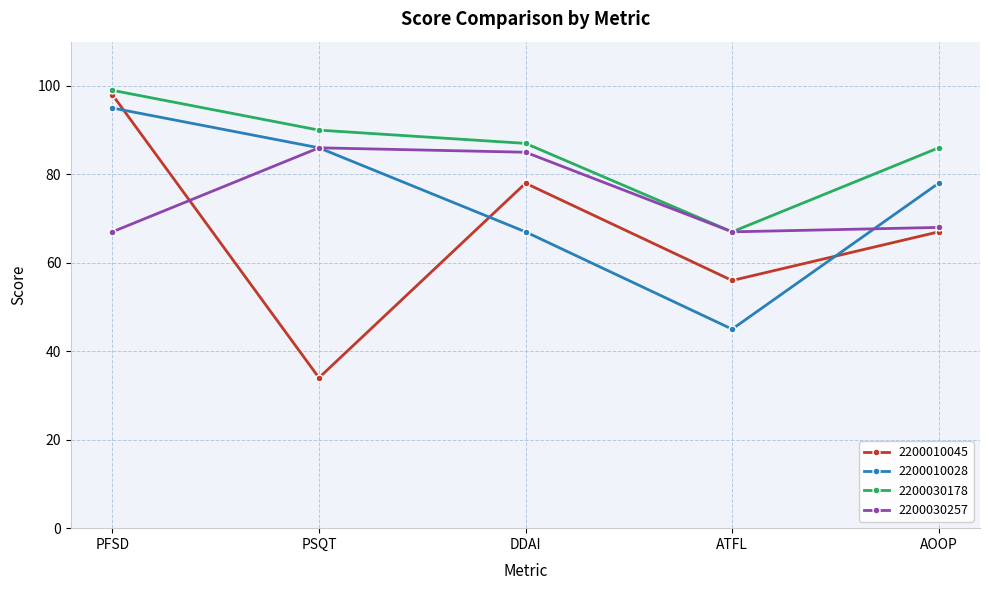

What is the minimum value for 2200010028?

45